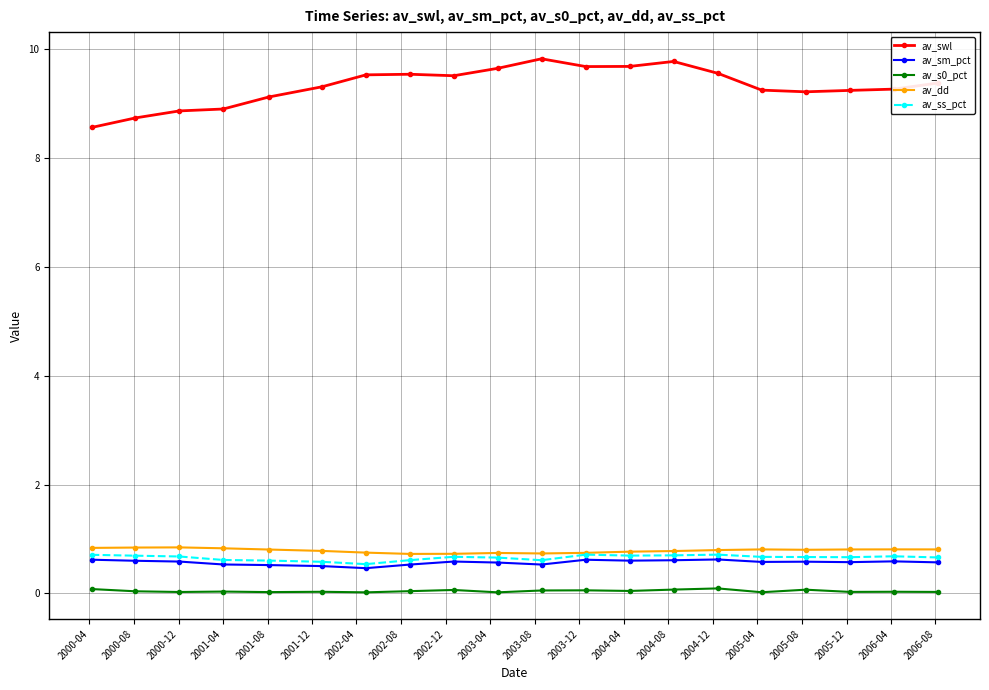

True or false: av_ss_pct and av_s0_pct intersect in this chart.

False